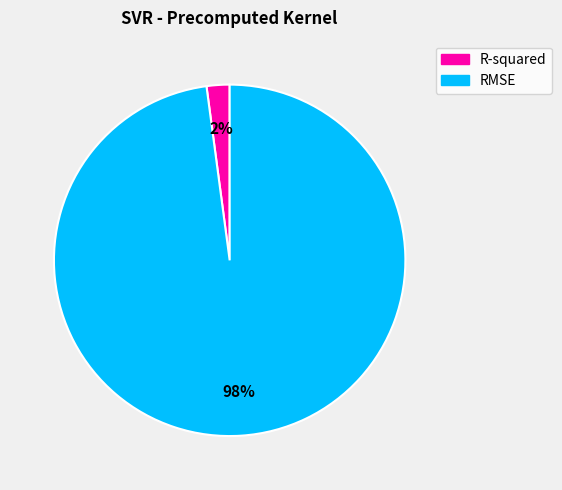

Which has a higher value, RMSE or R-squared?

RMSE